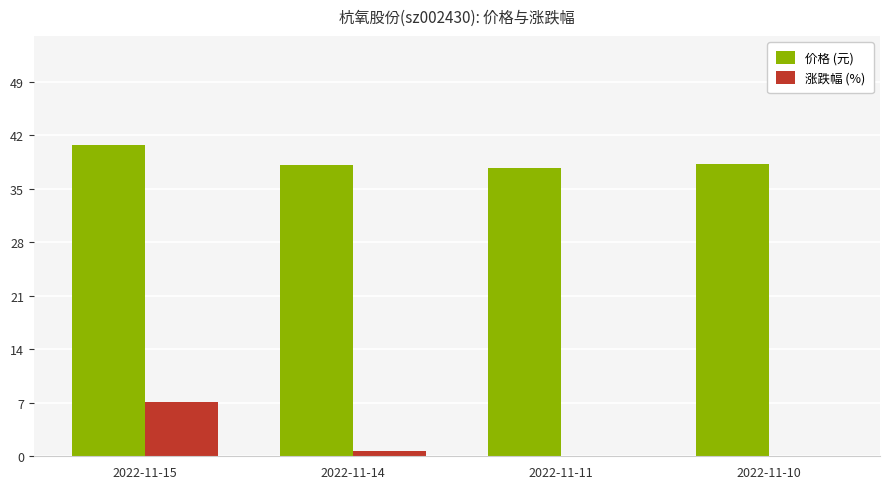

Reading left to right, transcribe all the data shown in this chart.

价格 (元): 40.8	38.0	37.8	38.3
涨跌幅 (%): 7.1	0.7	-1.2	-3.1